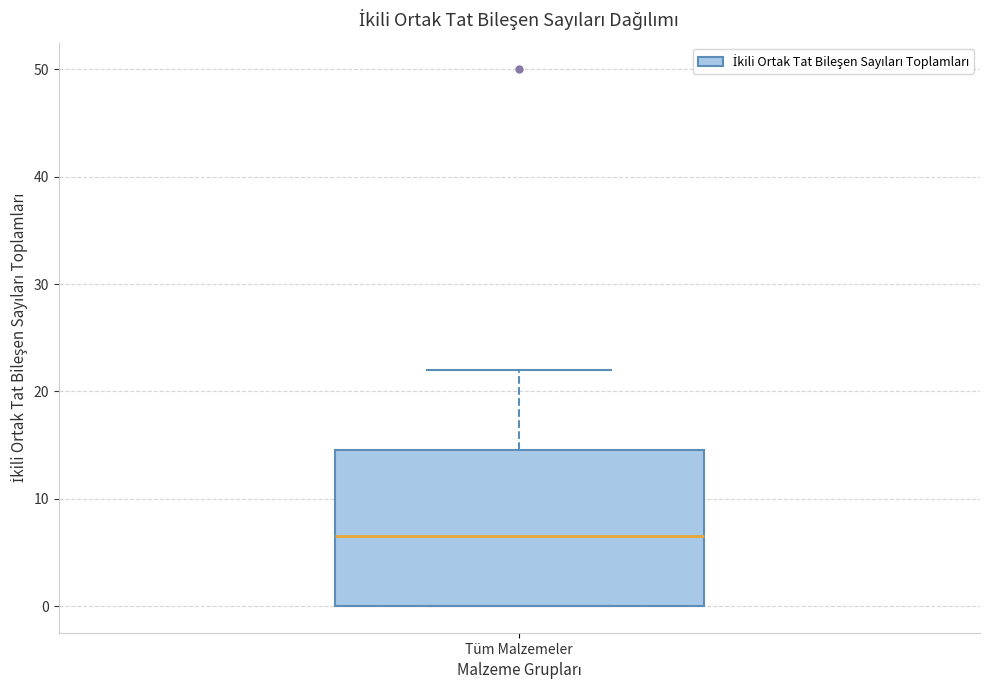

Transcribe this box plot: give where the median line is, the range the box spans, and where the two whiskers end, as read against the y-axis. The values are not printed on the chart, so give them approximately, as read against the axis.

median 7, box 0 to 15, whiskers 0 to 22